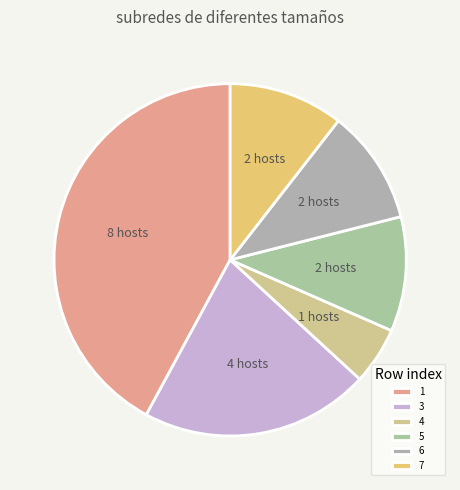

Which category has the biggest portion of the pie?

1